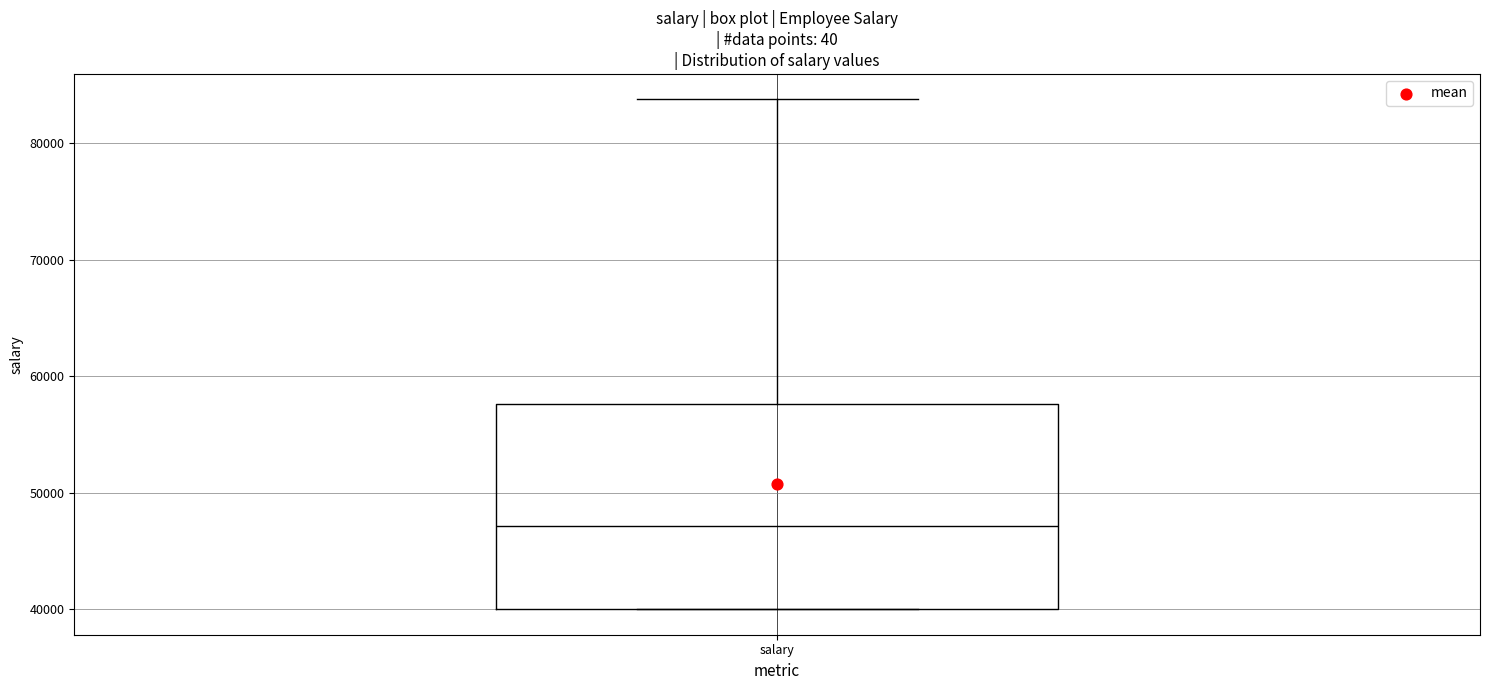

Transcribe this box plot: give where the median line is, the range the box spans, and where the two whiskers end, as read against the y-axis. The values are not printed on the chart, so give them approximately, as read against the axis.

median 47000, box 40000 to 58000, whiskers 40000 to 84000